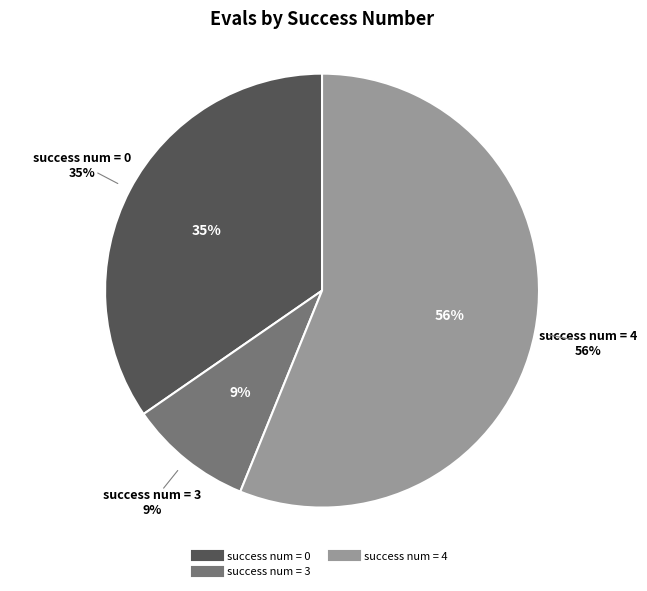

Which slice is the largest?

4